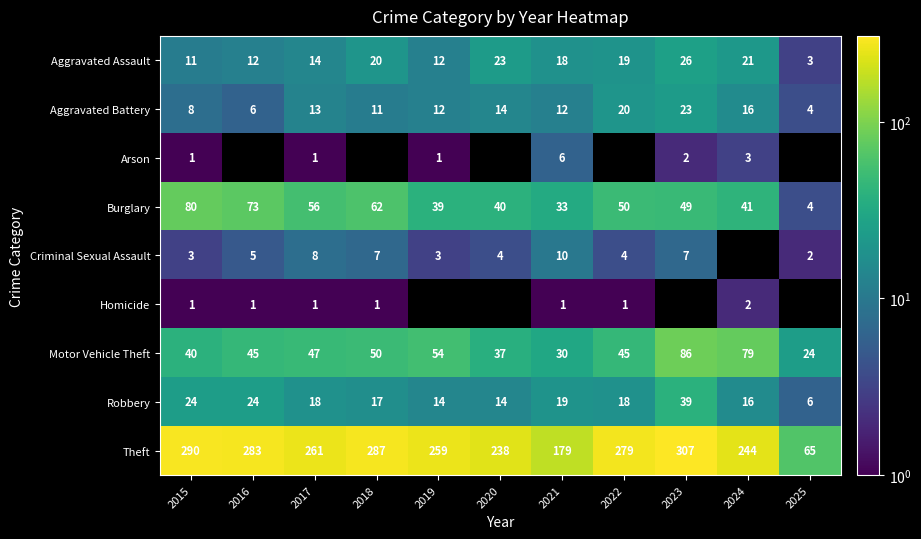

What is the lowest value of the Motor Vehicle Theft series?

24